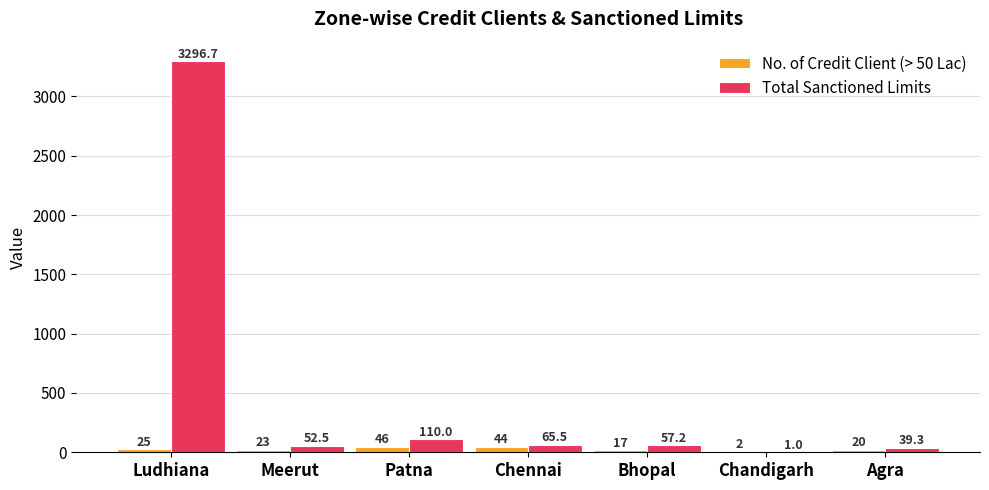

Which series has the largest total across all categories?

Total Sanctioned Limits